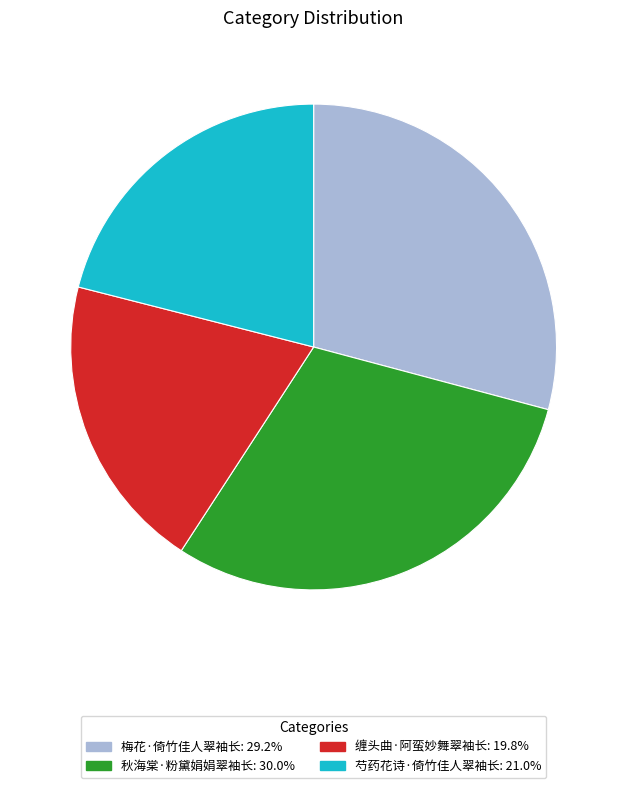

How many slices are in this pie chart?

4